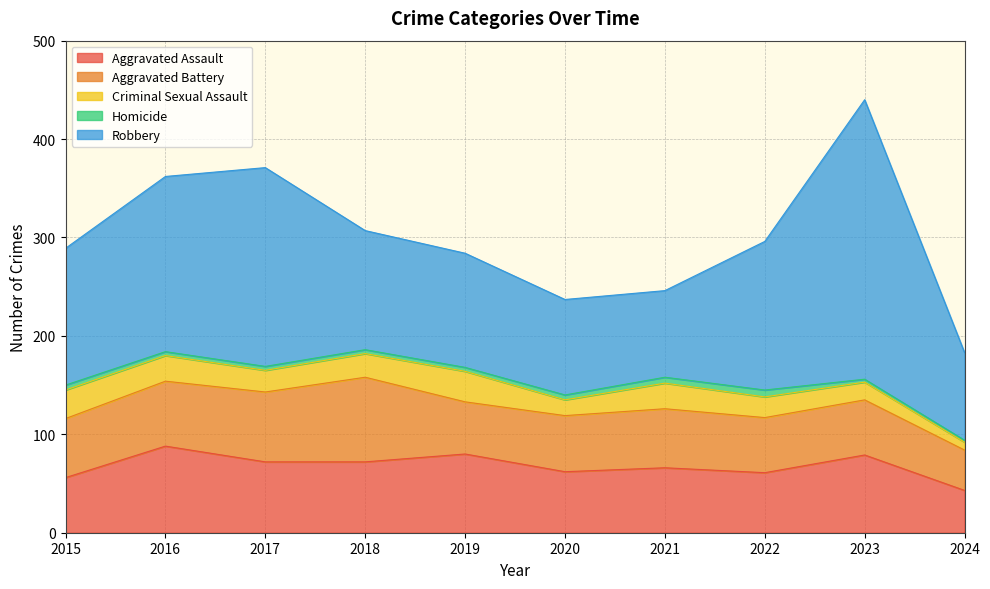

Where is Aggravated Battery nearest to the value 63?

2015